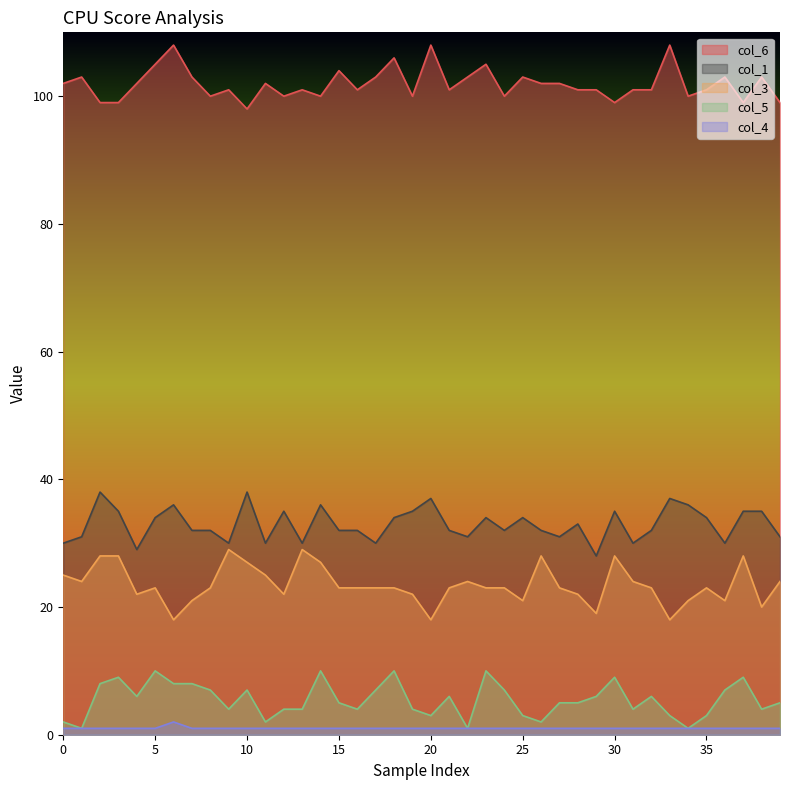

How many data points does each series have?

40